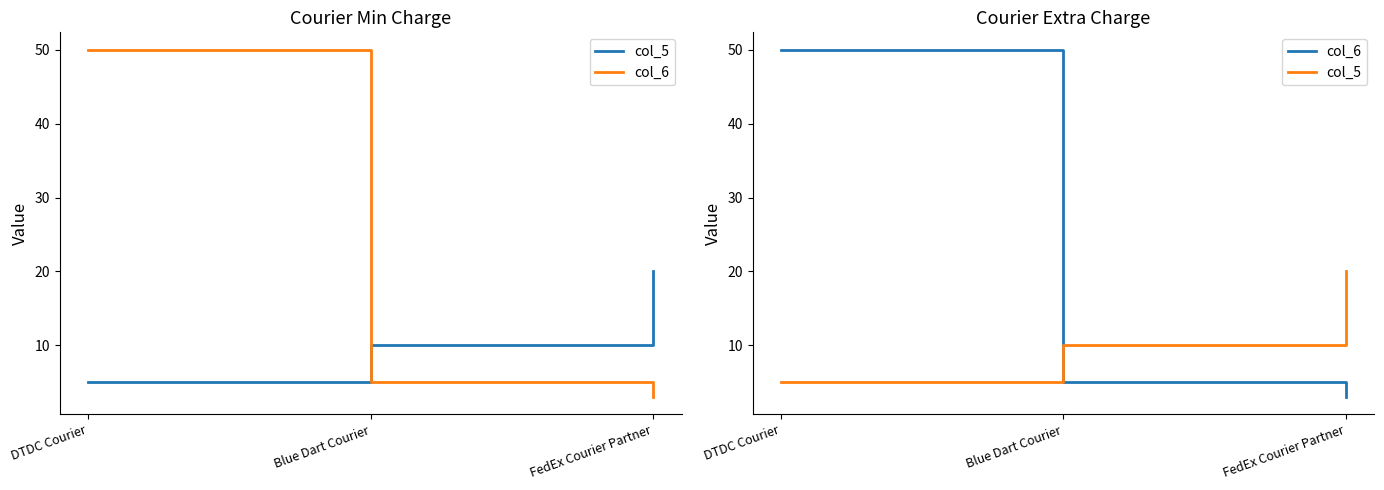

What is the difference between the maximum and minimum values in the col_6 series?

47